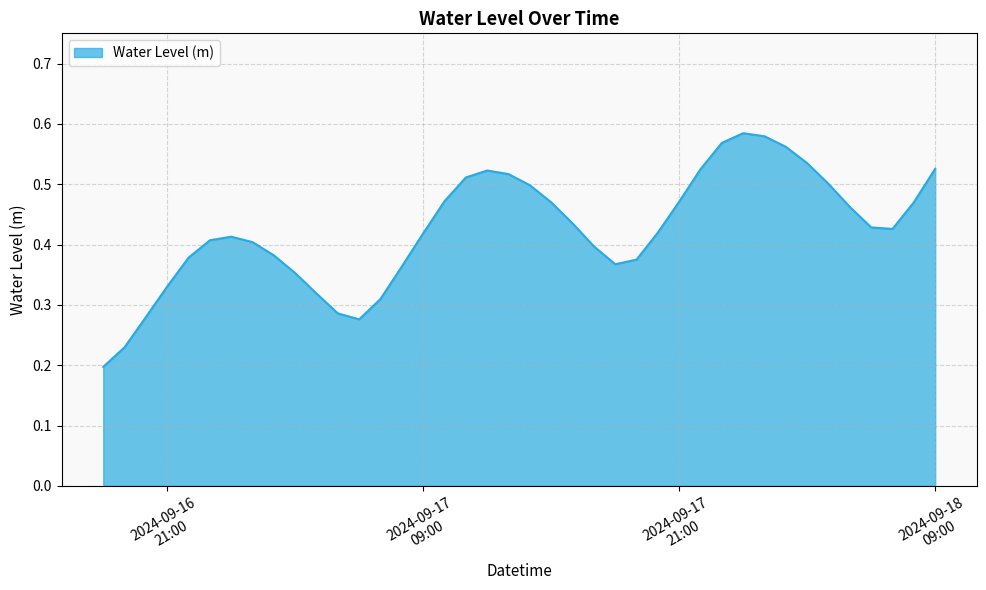

Count the values in the range 0 to 1.

40